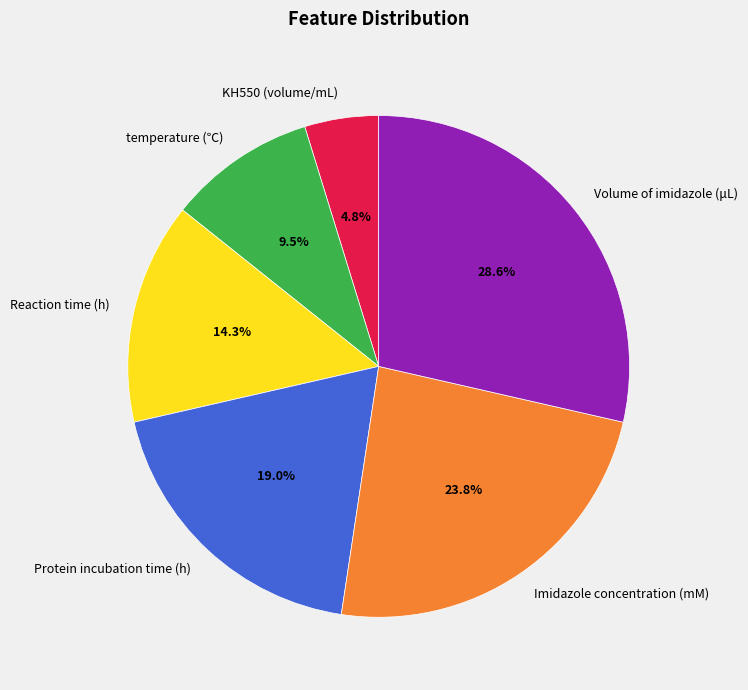

What is the largest slice in the pie chart?

Volume of imidazole (μL)